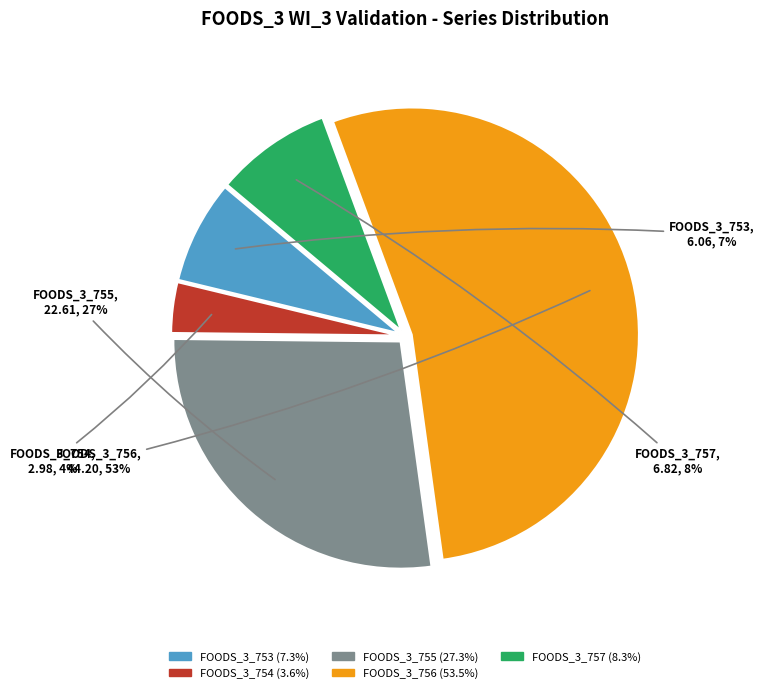

To the nearest percent, what is the average slice percentage?

20%